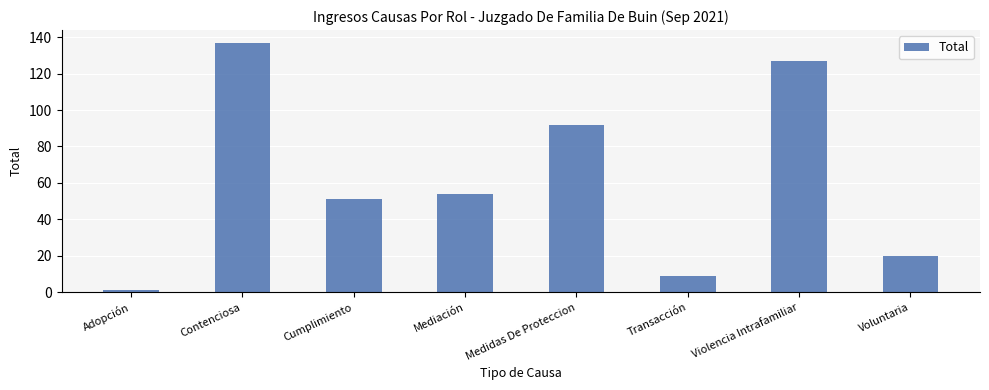

How many bars are there in total?

8